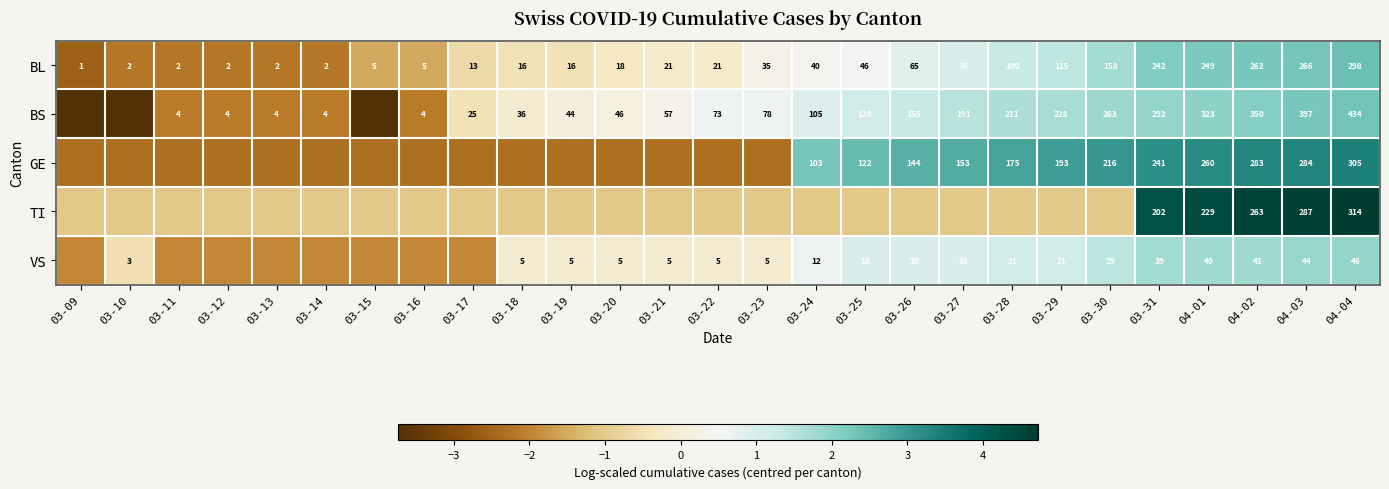

What is the difference between the highest and lowest values at 03-09?

2.7